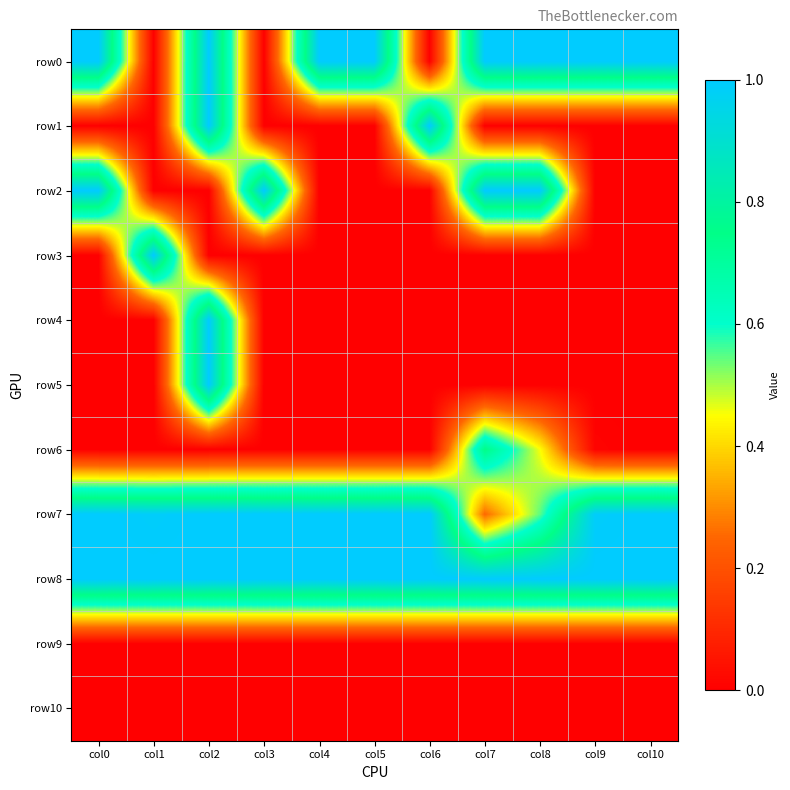

Reading left to right, transcribe all the data shown in this chart.

row0: col0=1.0	col1=0.0	col2=1.0	col3=0.0	col4=1.0	col5=1.0	col6=0.0	col7=1.0	col8=1.0	col9=1.0	col10=1.0
row1: col0=0.0	col1=0.0	col2=1.0	col3=0.0	col4=0.0	col5=0.0	col6=1.0	col7=0.0	col8=0.0	col9=0.0	col10=0.0
row2: col0=1.0	col1=0.0	col2=0.0	col3=1.0	col4=0.0	col5=0.0	col6=0.0	col7=1.0	col8=1.0	col9=0.0	col10=0.0
row3: col0=0.0	col1=1.0	col2=0.0	col3=0.0	col4=0.0	col5=0.0	col6=0.0	col7=0.0	col8=0.0	col9=0.0	col10=0.0
row4: col0=0.0	col1=0.0	col2=1.0	col3=0.0	col4=0.0	col5=0.0	col6=0.0	col7=0.0	col8=0.0	col9=0.0	col10=0.0
row5: col0=0.0	col1=0.0	col2=1.0	col3=0.0	col4=0.0	col5=0.0	col6=0.0	col7=0.0	col8=0.0	col9=0.0	col10=0.0
row6: col0=0.0	col1=0.0	col2=0.0	col3=0.0	col4=0.0	col5=0.0	col6=0.0	col7=0.7	col8=0.5	col9=0.0	col10=0.0
row7: col0=1.0	col1=1.0	col2=1.0	col3=1.0	col4=1.0	col5=1.0	col6=1.0	col7=0.3	col8=0.5	col9=1.0	col10=1.0
row8: col0=1.0	col1=1.0	col2=1.0	col3=1.0	col4=1.0	col5=1.0	col6=1.0	col7=1.0	col8=1.0	col9=1.0	col10=1.0
row9: col0=0.0	col1=0.0	col2=0.0	col3=0.0	col4=0.0	col5=0.0	col6=0.0	col7=0.0	col8=0.0	col9=0.0	col10=0.0
row10: col0=0.0	col1=0.0	col2=0.0	col3=0.0	col4=0.0	col5=0.0	col6=0.0	col7=0.0	col8=0.0	col9=0.0	col10=0.0